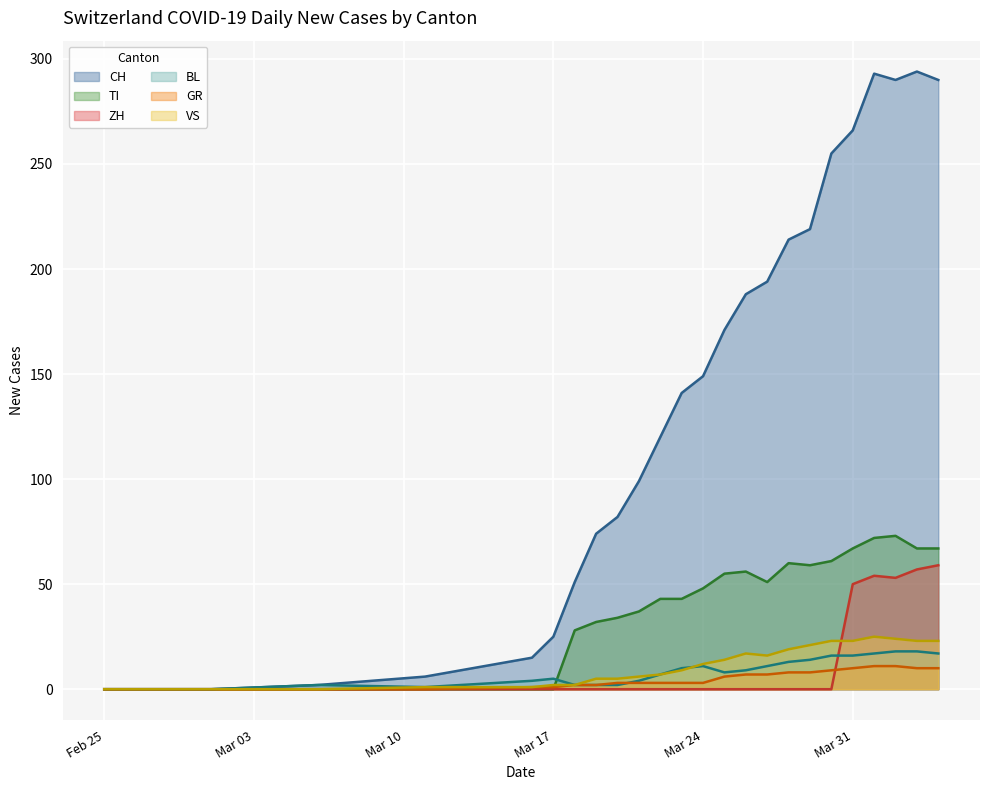

Which series has the largest range (max minus min)?

CH